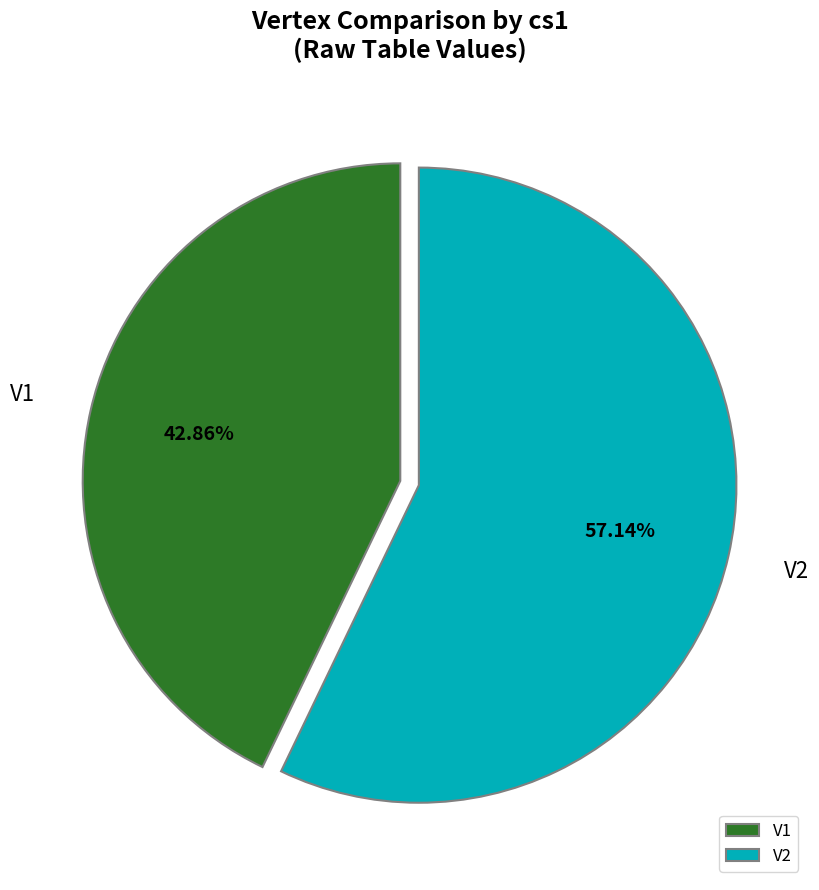

Between V2 and V1, which is larger?

V2